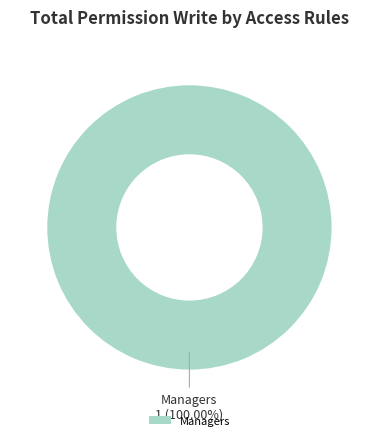

Rank the categories by value from lowest to highest.

Managers